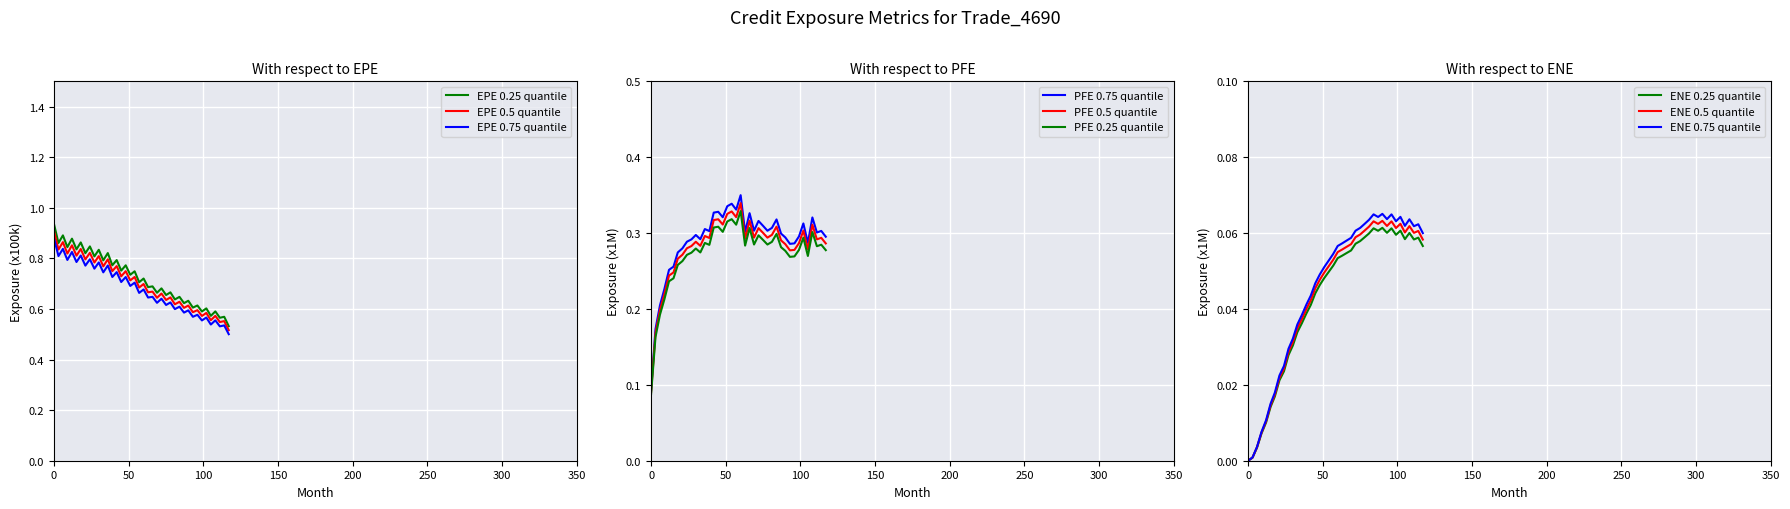

True or false: EPE 0.5 quantile and EPE 0.25 quantile cross at least once.

False